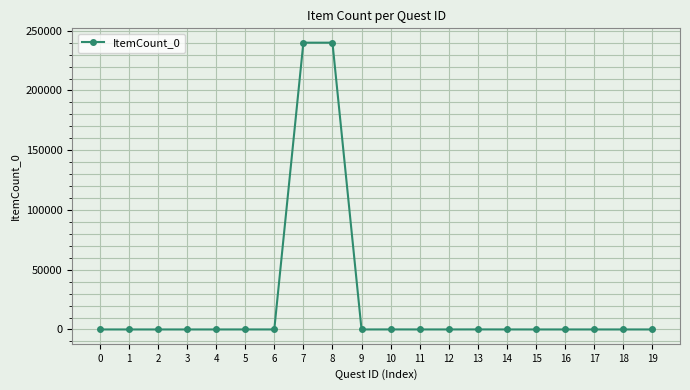

Is it true that the value at 8 is 134517?

False